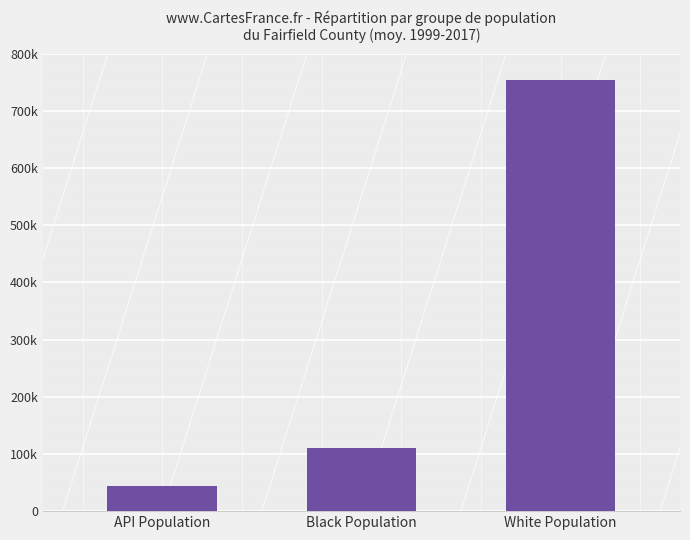

List the labels in order of value, largest first.

White Population, Black Population, API Population